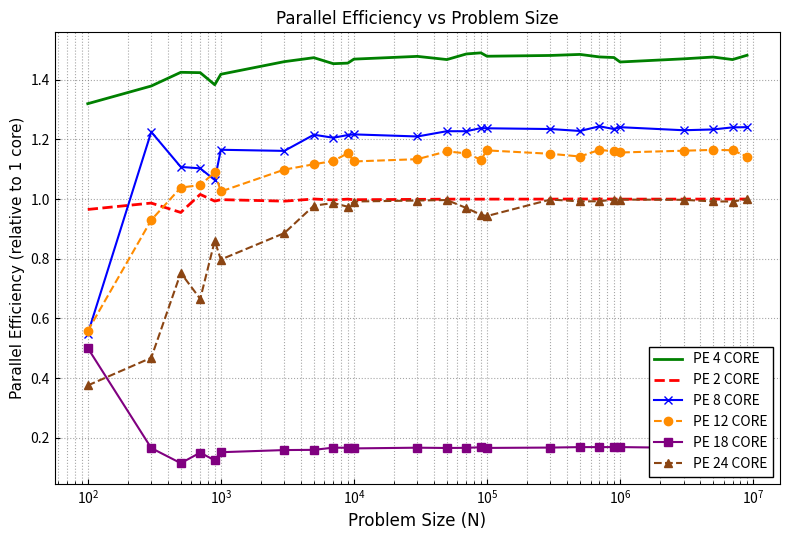

Which series has the largest range (max minus min)?

PE 8 CORE